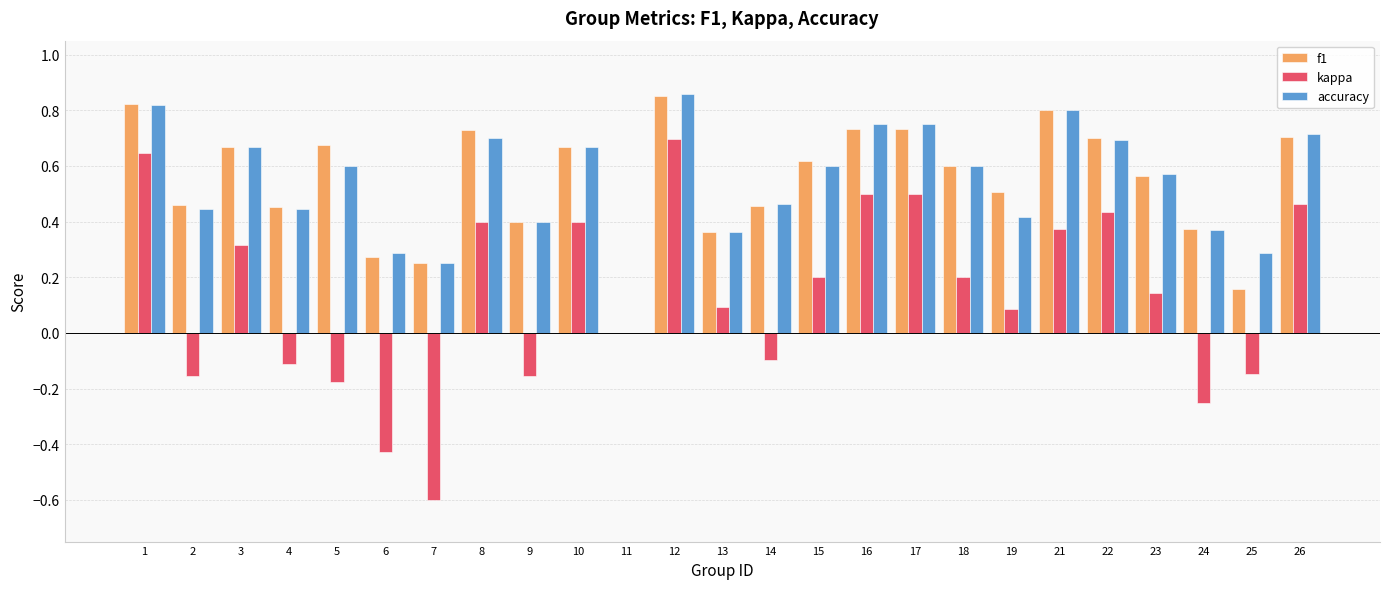

At which category is the sum across all series the highest?

12